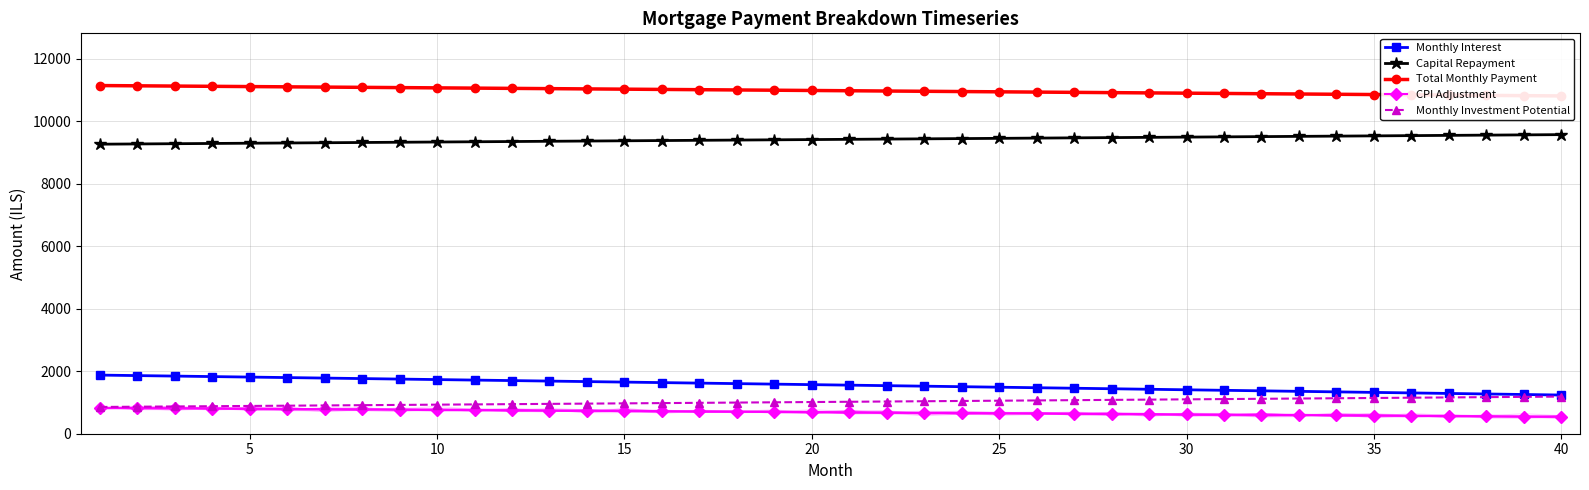

True or false: Capital Repayment and CPI Adjustment intersect in this chart.

False